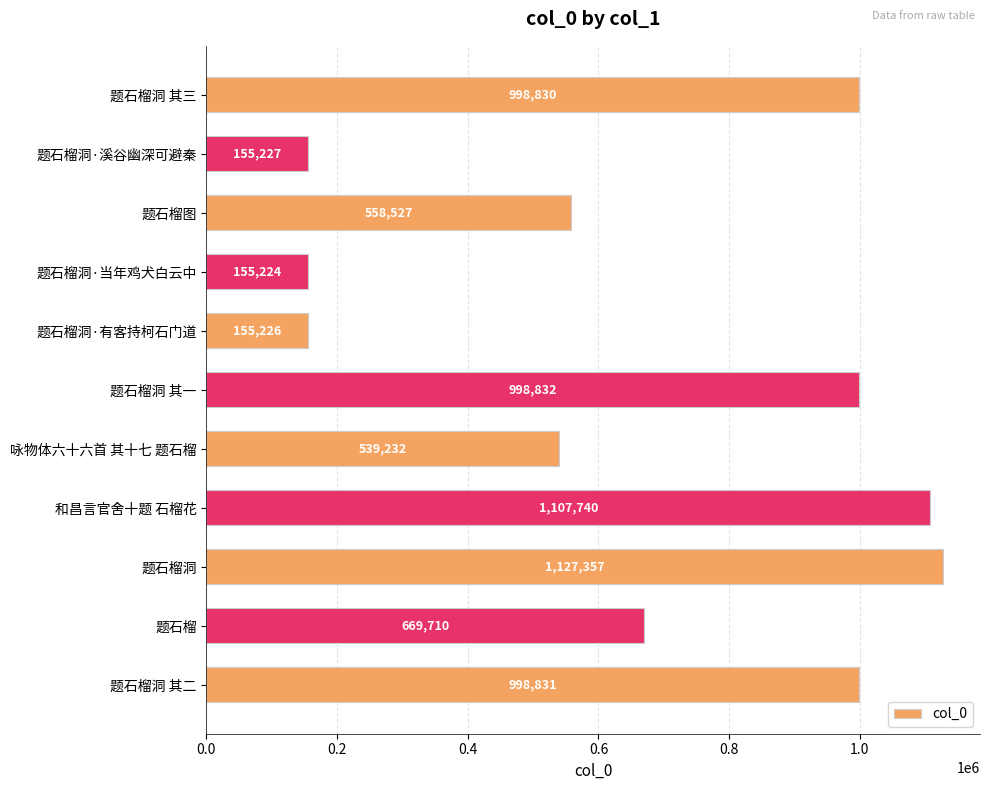

Reading bottom to top, what are all the values shown in this chart?

998831	669710	1127357	1107740	539232	998832	155226	155224	558527	155227	998830